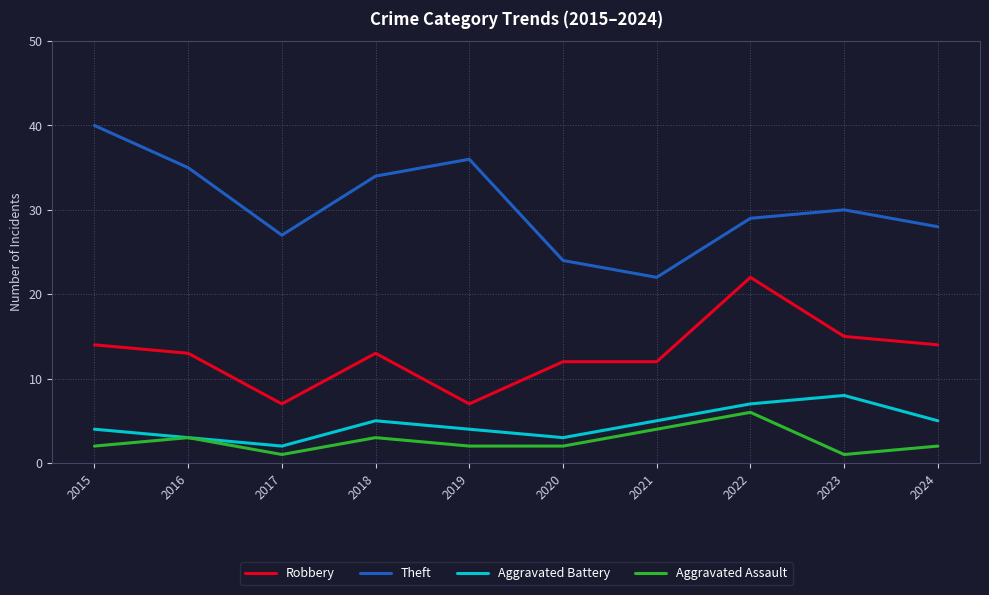

True or false: Theft and Robbery cross at least once.

False